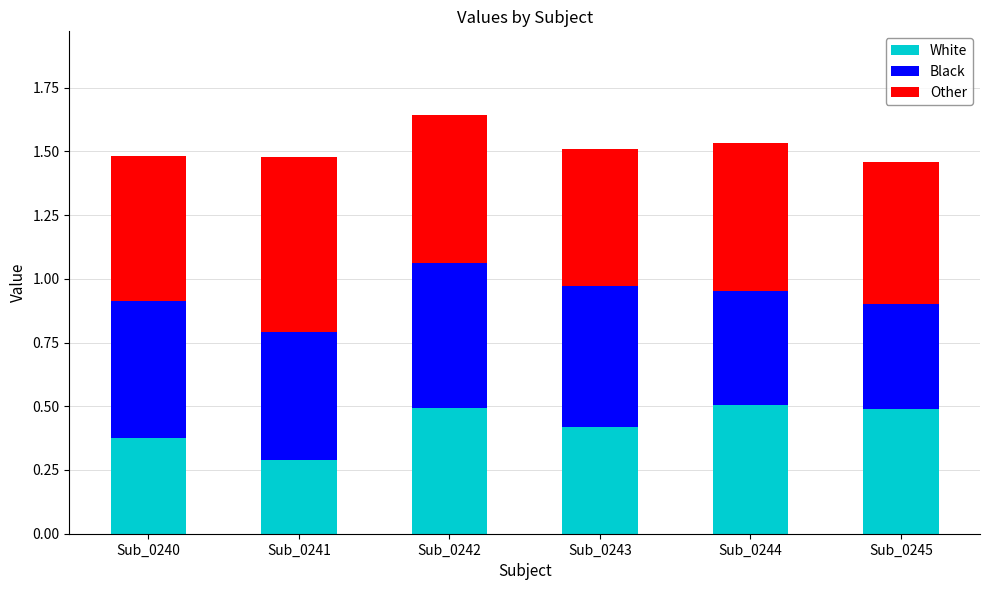

At which category is the sum across all series the highest?

Sub_0242